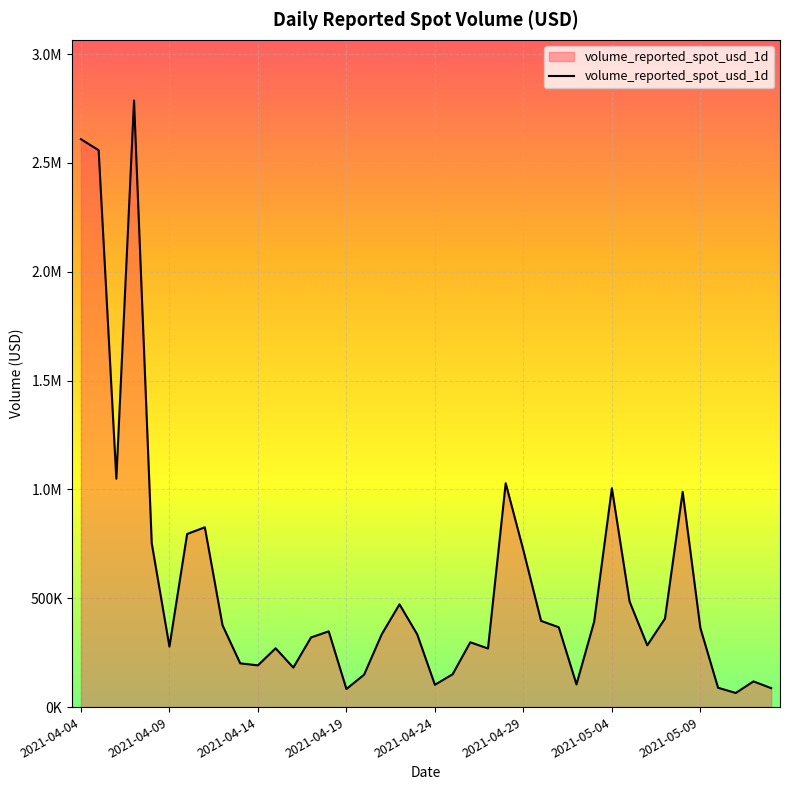

Which category has the lowest value across all series?

37